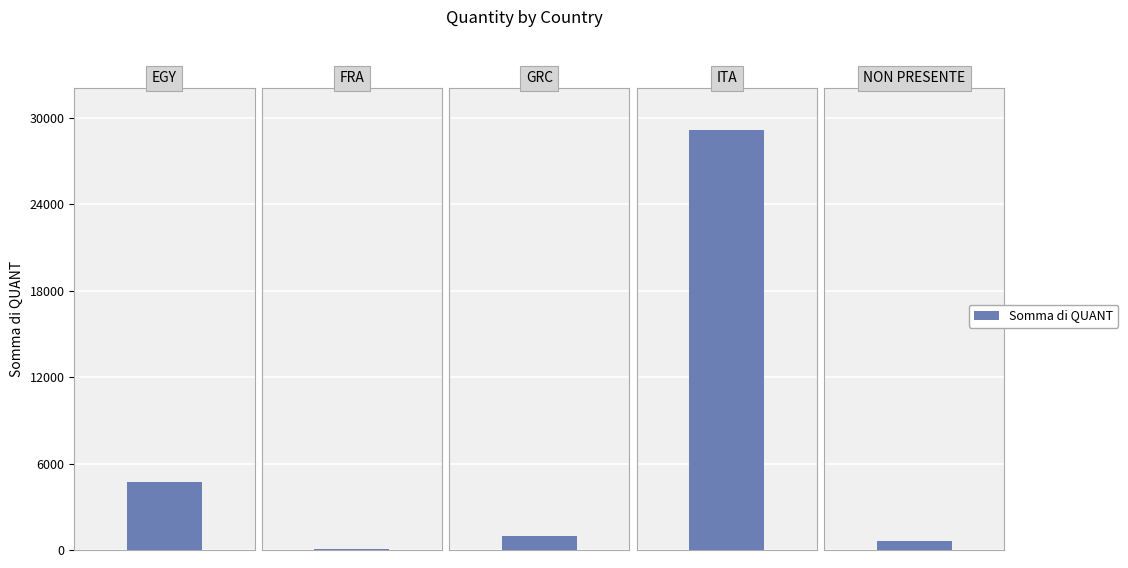

What is the ratio of the value at GRC to the value at NON PRESENTE?

1.7